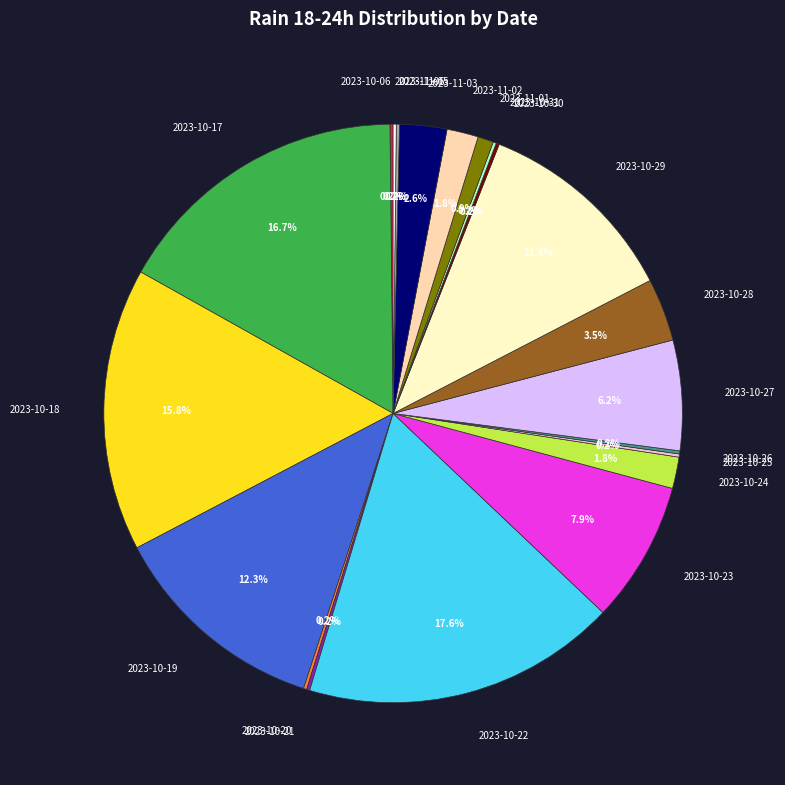

How much of the chart is everything except 2023-10-29?

88.6%